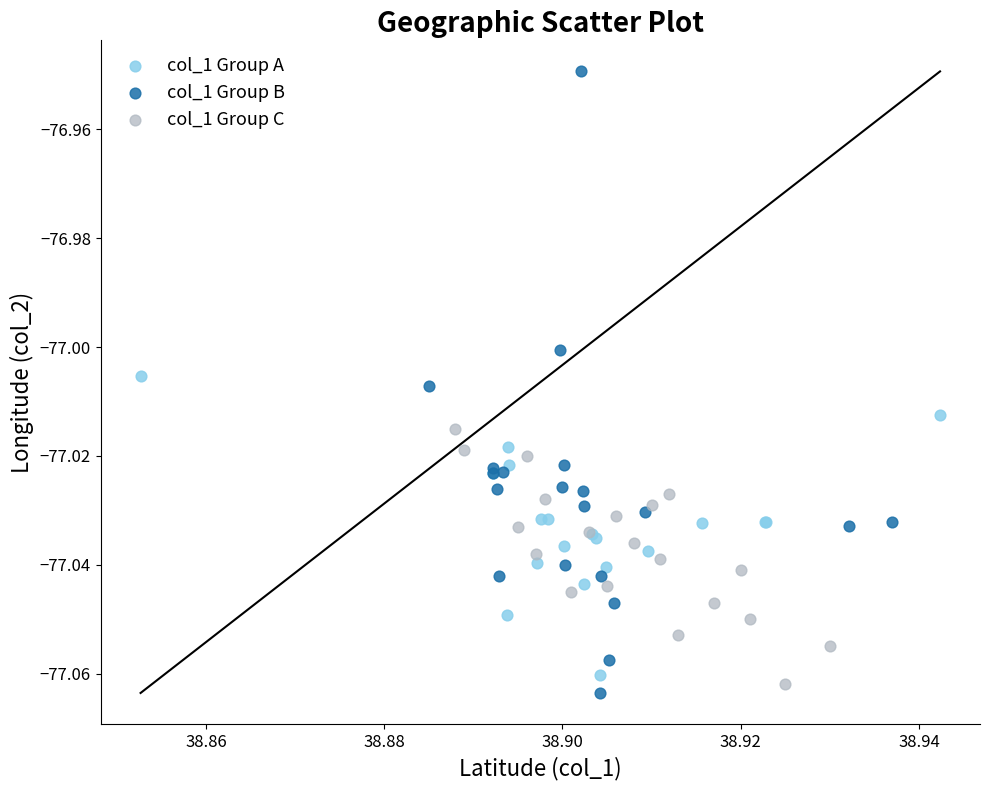

Which series reaches the minimum Y coordinate?

col_1 Group B